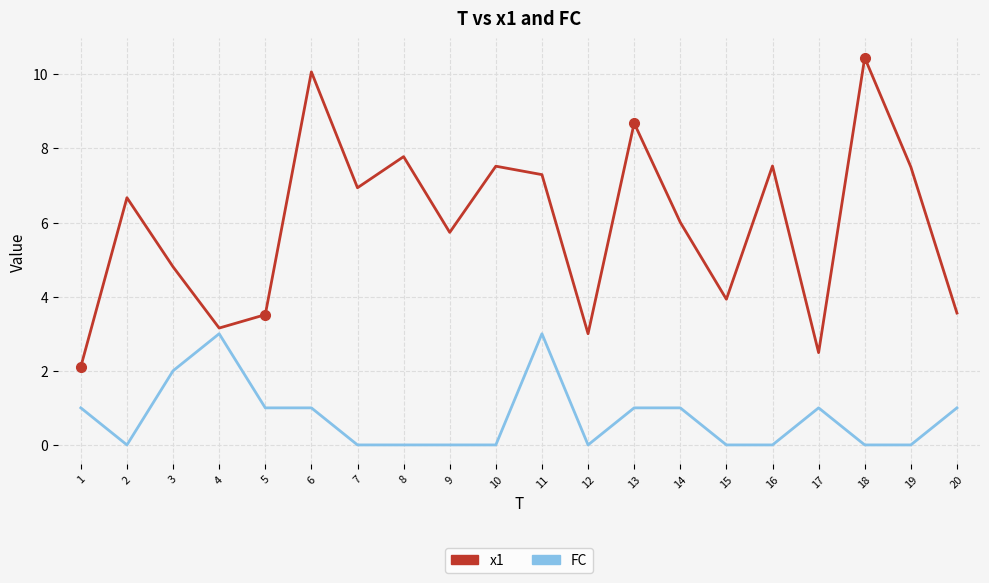

What is the average value of the FC series?

0.8